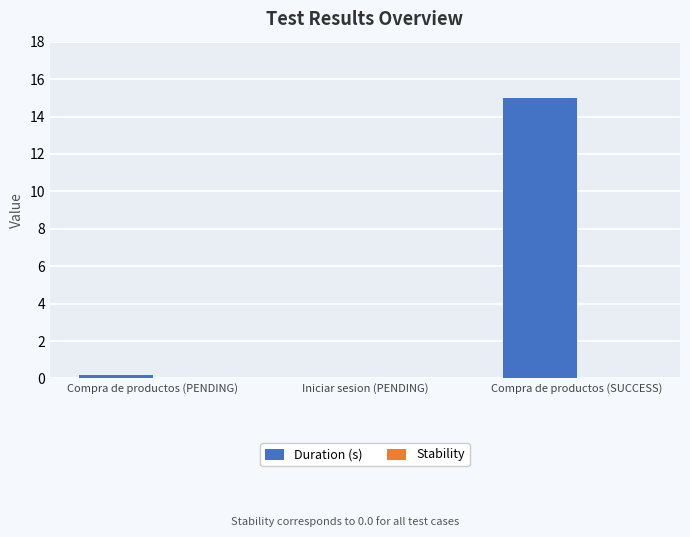

The chart shows a value of 15.0 at Compra de productos (SUCCESS). True or false?

True